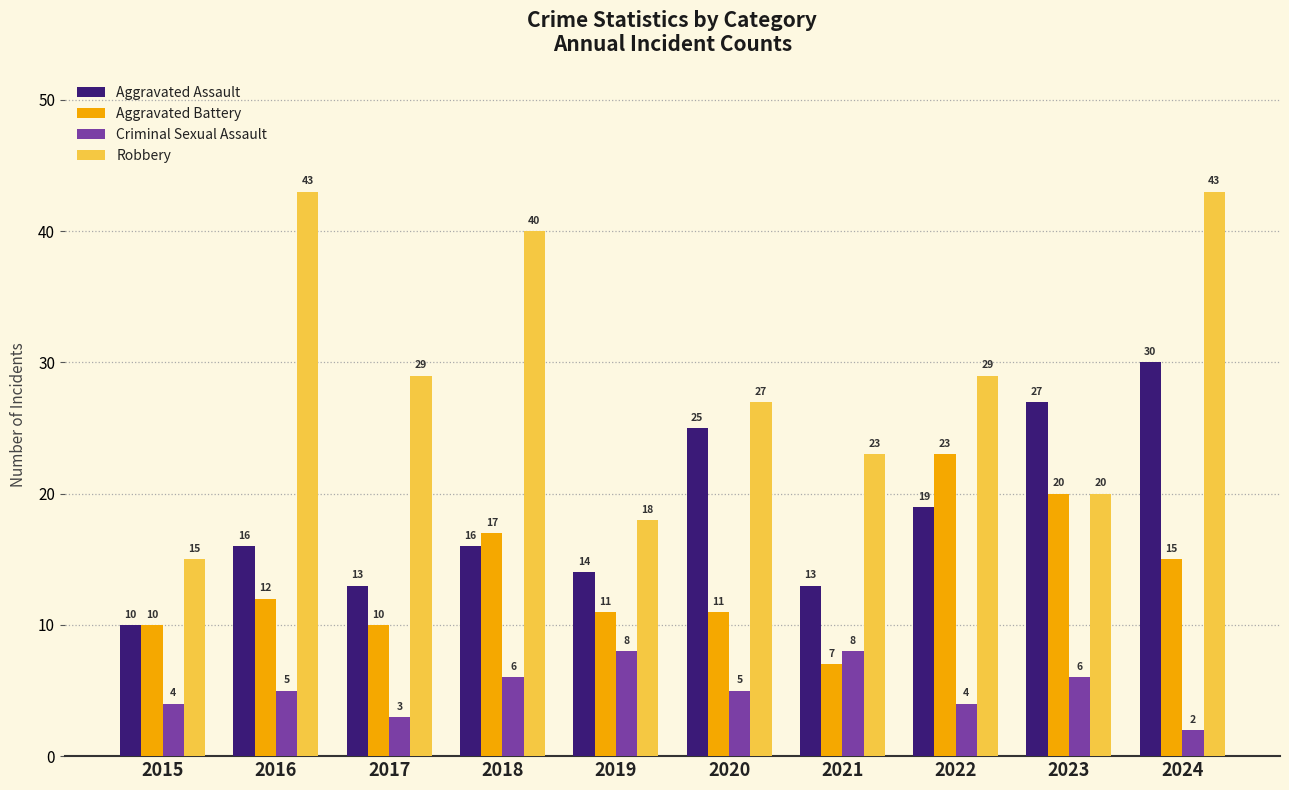

List the series in order of their peak value, lowest first.

Criminal Sexual Assault, Aggravated Battery, Aggravated Assault, Robbery